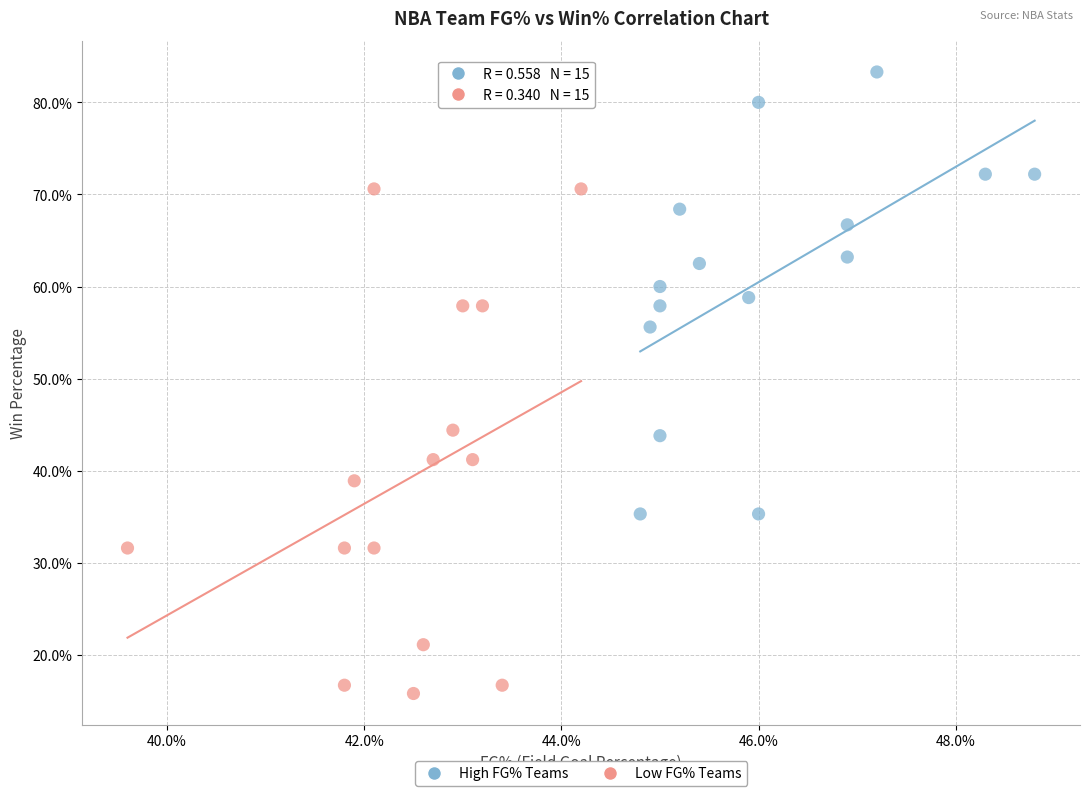

Which series has the largest Y range (max minus min)?

Low FG% Teams